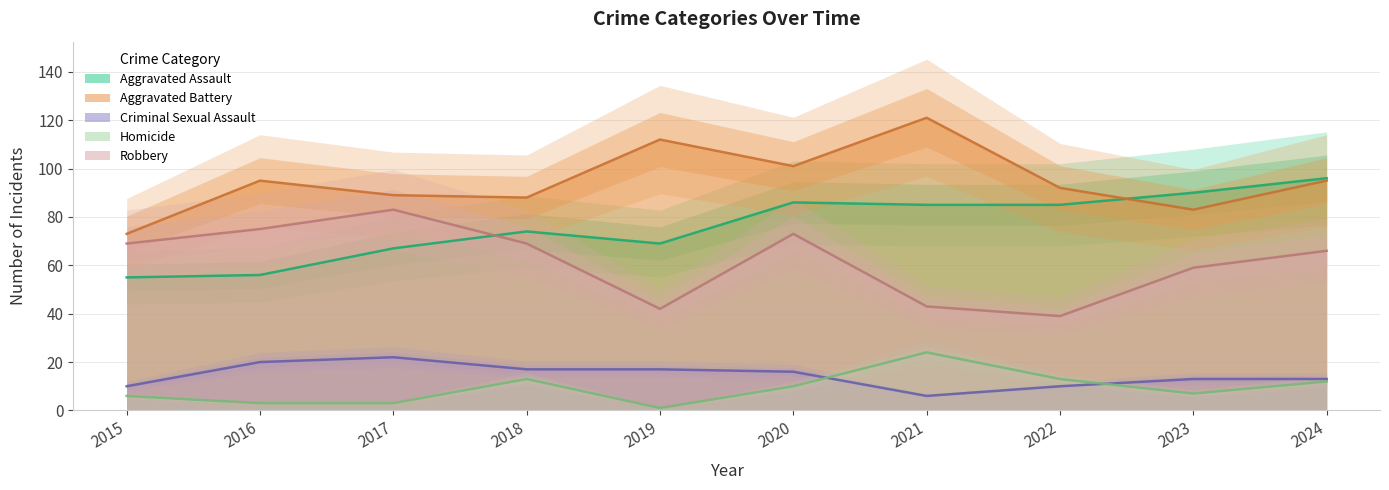

Is it true that Aggravated Battery equals 201 at 2021?

False